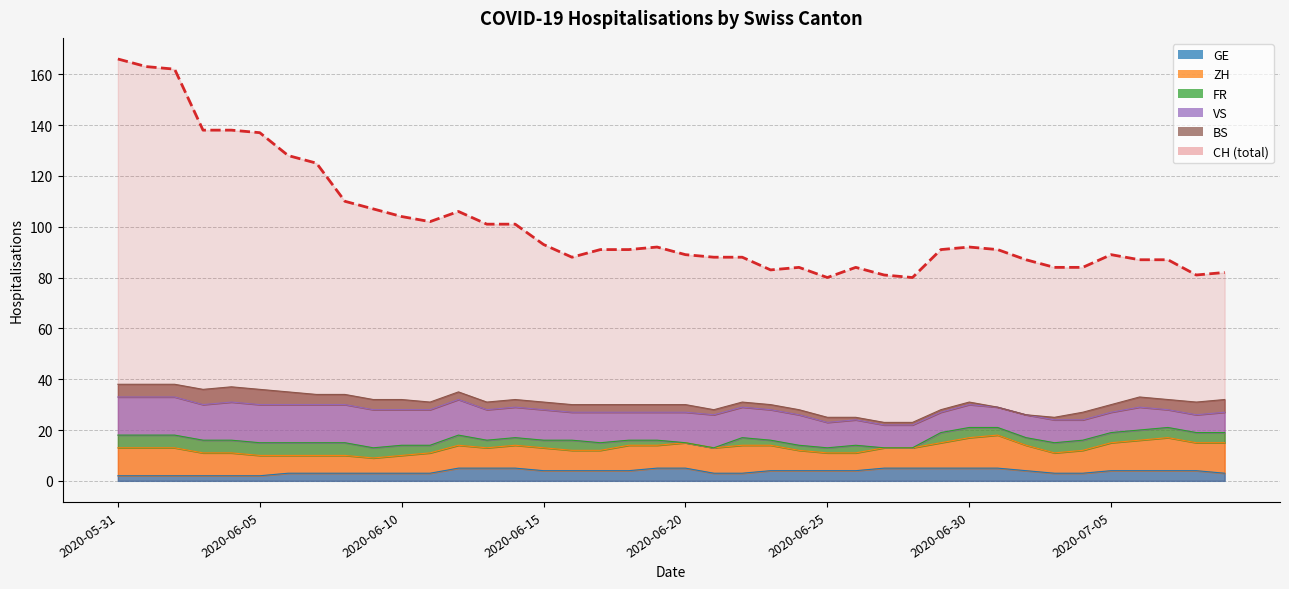

Does the chart display data point markers on the line(s)?

No